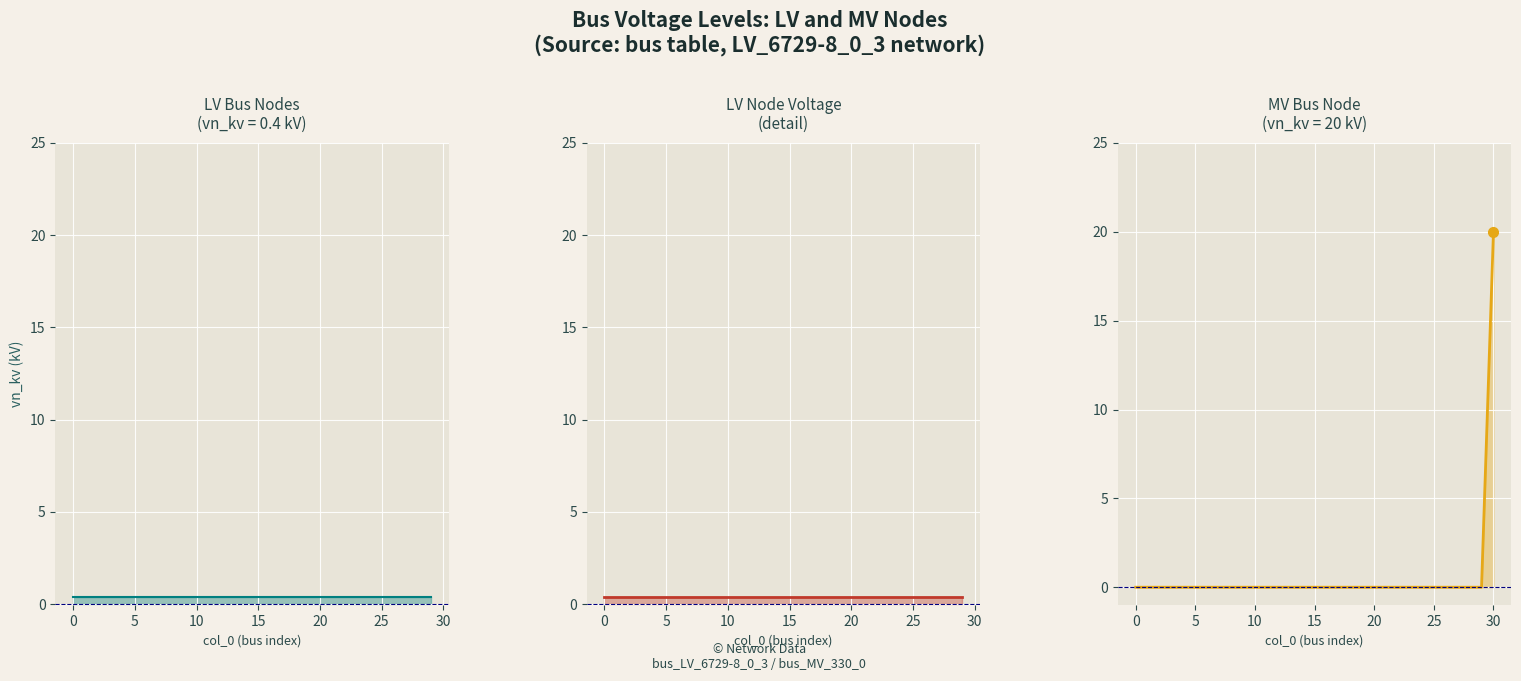

Reading right to left, extract all data points from this chart.

30=20	29=0	28=0	27=0	26=0	25=0	24=0	23=0	22=0	21=0	20=0	19=0	18=0	17=0	16=0	15=0	14=0	13=0	12=0	11=0	10=0	9=0	8=0	7=0	6=0	5=0	4=0	3=0	2=0	1=0	0=0